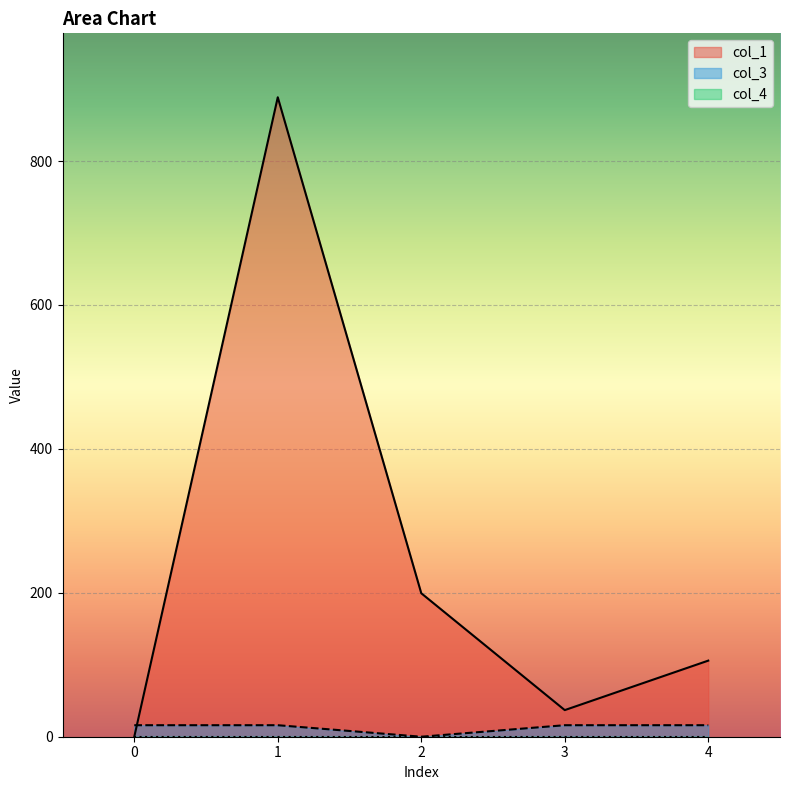

How many series are shown in this chart?

3